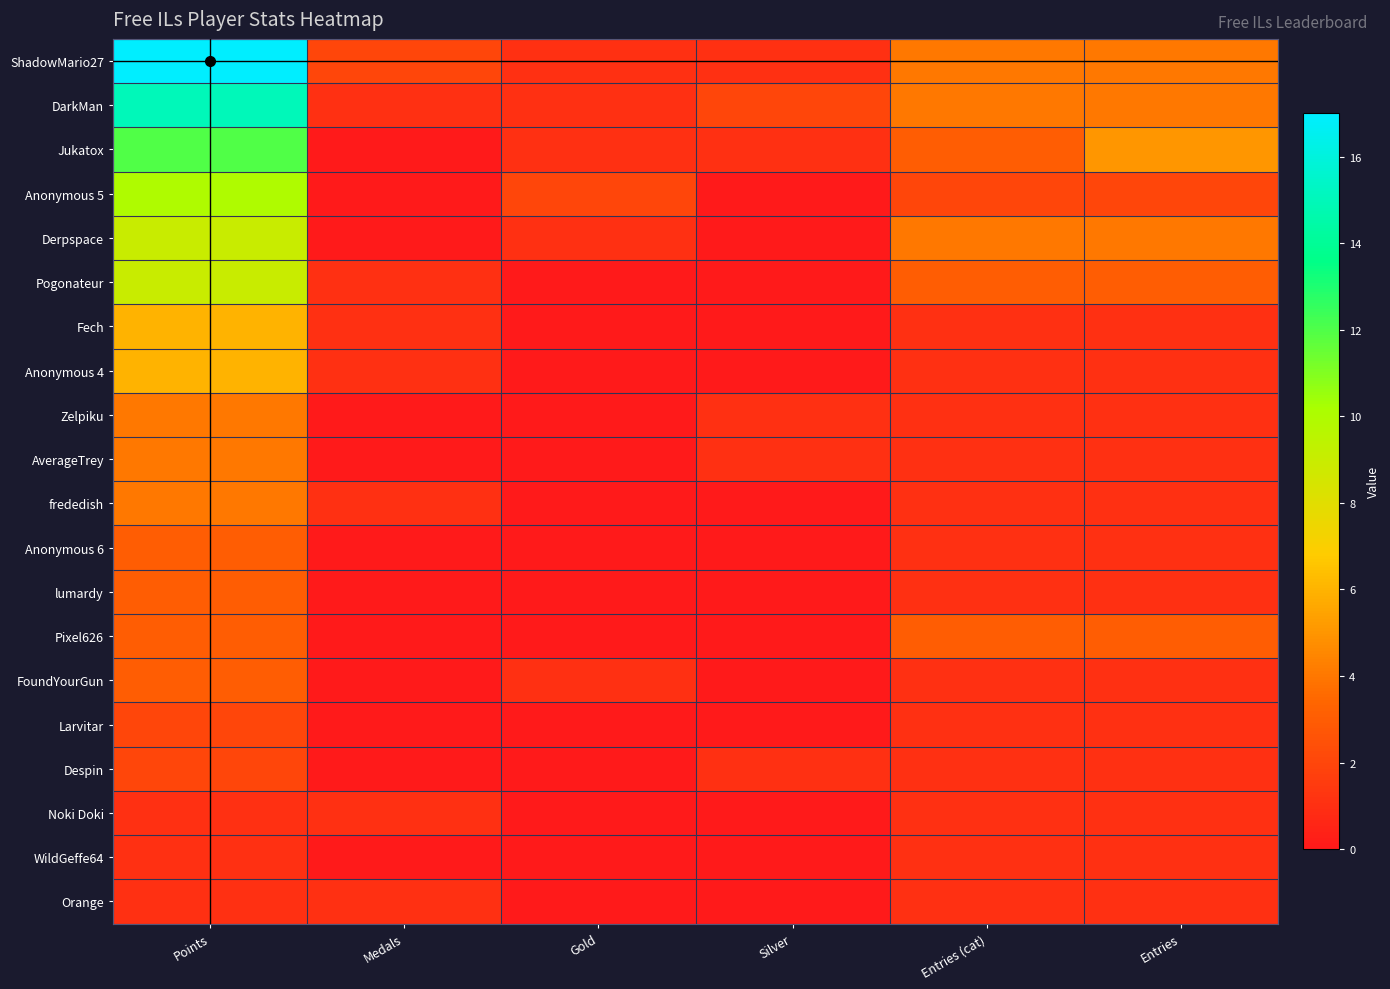

What is the total value across all series at Gold?

7